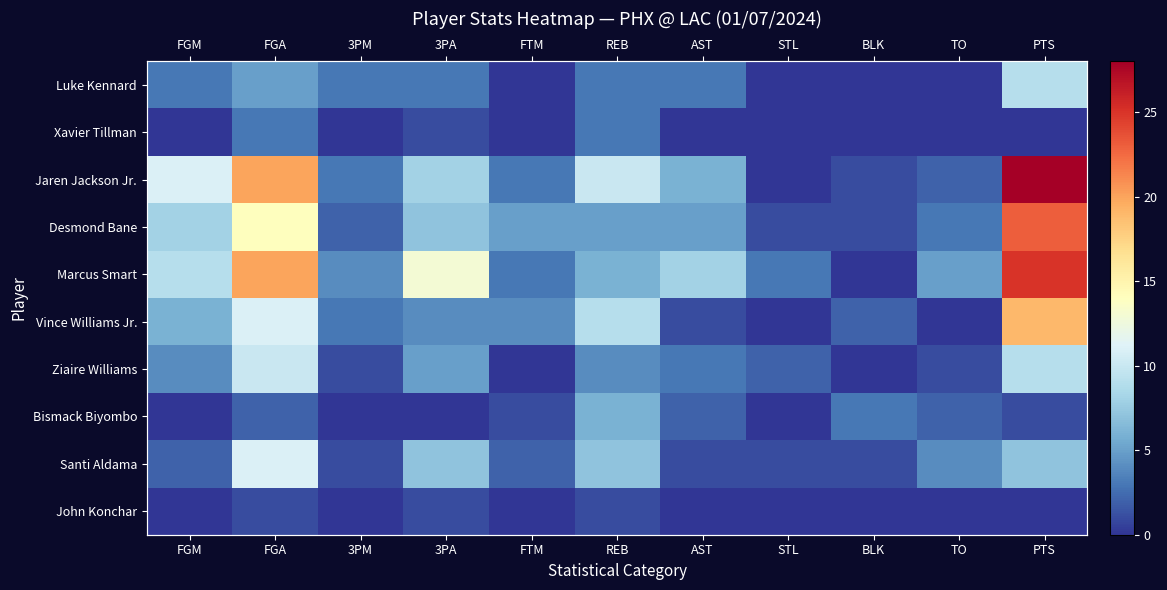

List the labels in order of Jaren Jackson Jr. value, largest first.

PTS, FGA, FGM, REB, 3PA, AST, 3PM, FTM, TO, BLK, STL